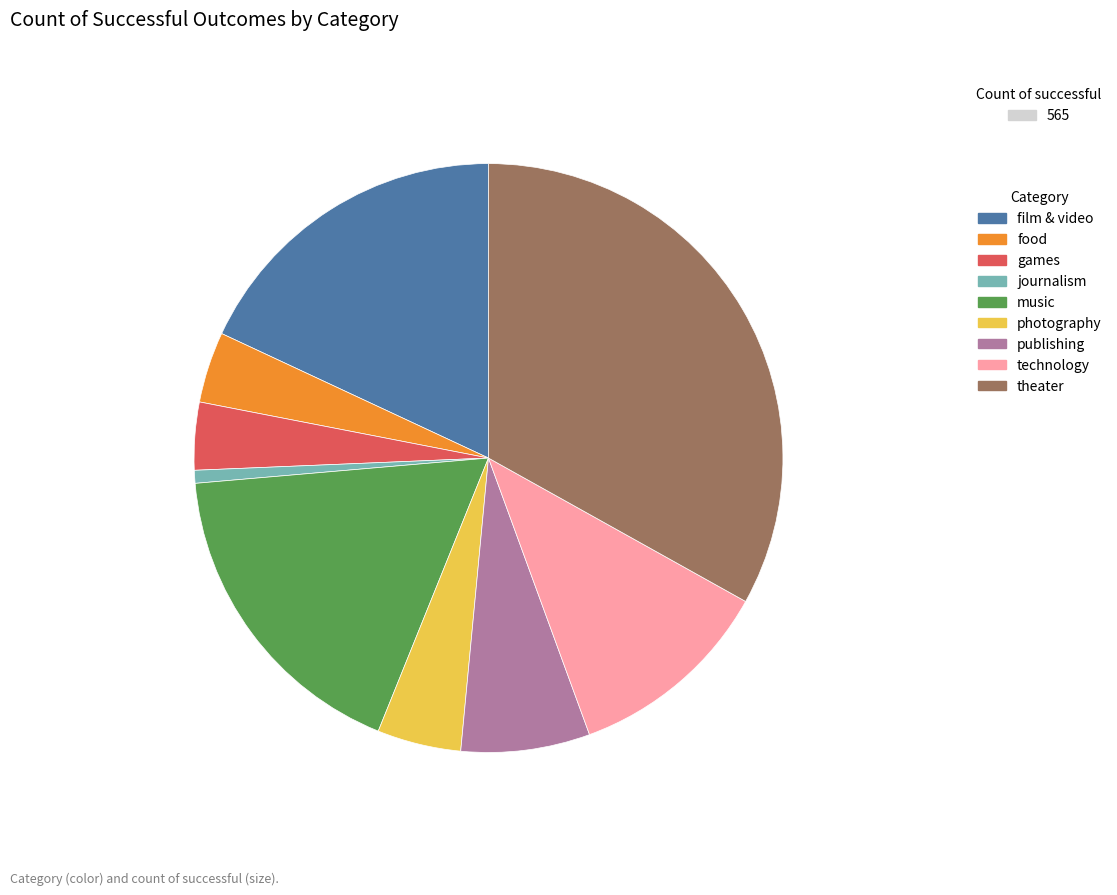

What is the smallest slice in the pie chart?

journalism